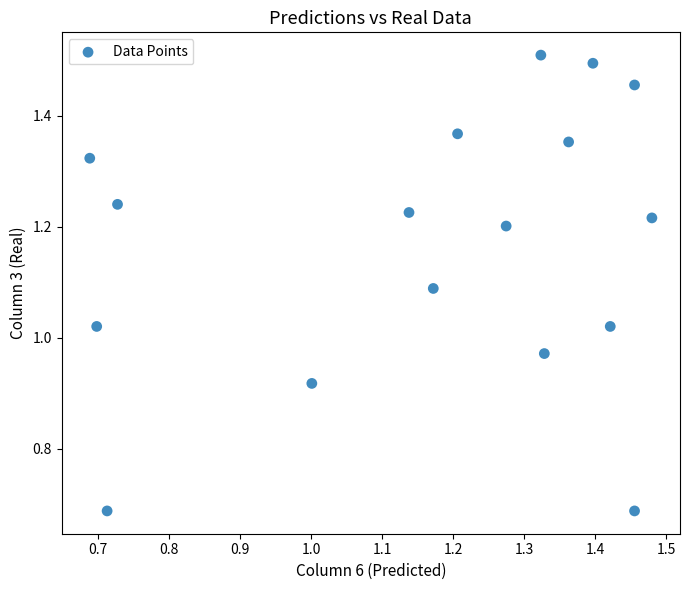

What is the range of Y values (max minus min)?

0.8